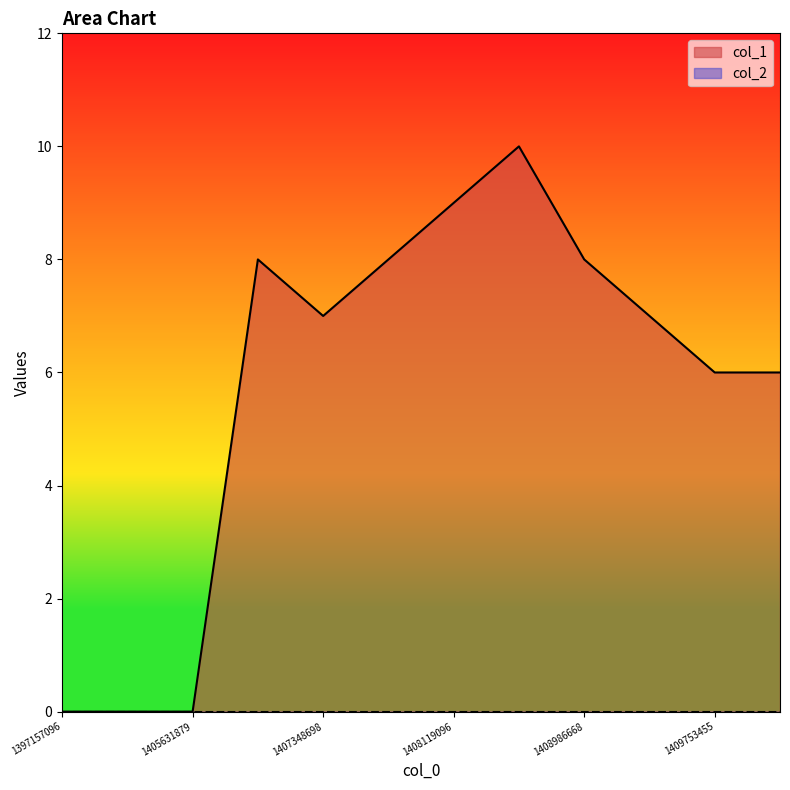

List the labels in order of value, smallest first.

1397157096, 1399931333, 1405631879, 1409753455, 1410446270, 1407348698, 1409595069, 1406747484, 1407377493, 1408986668, 1408119096, 1408983051